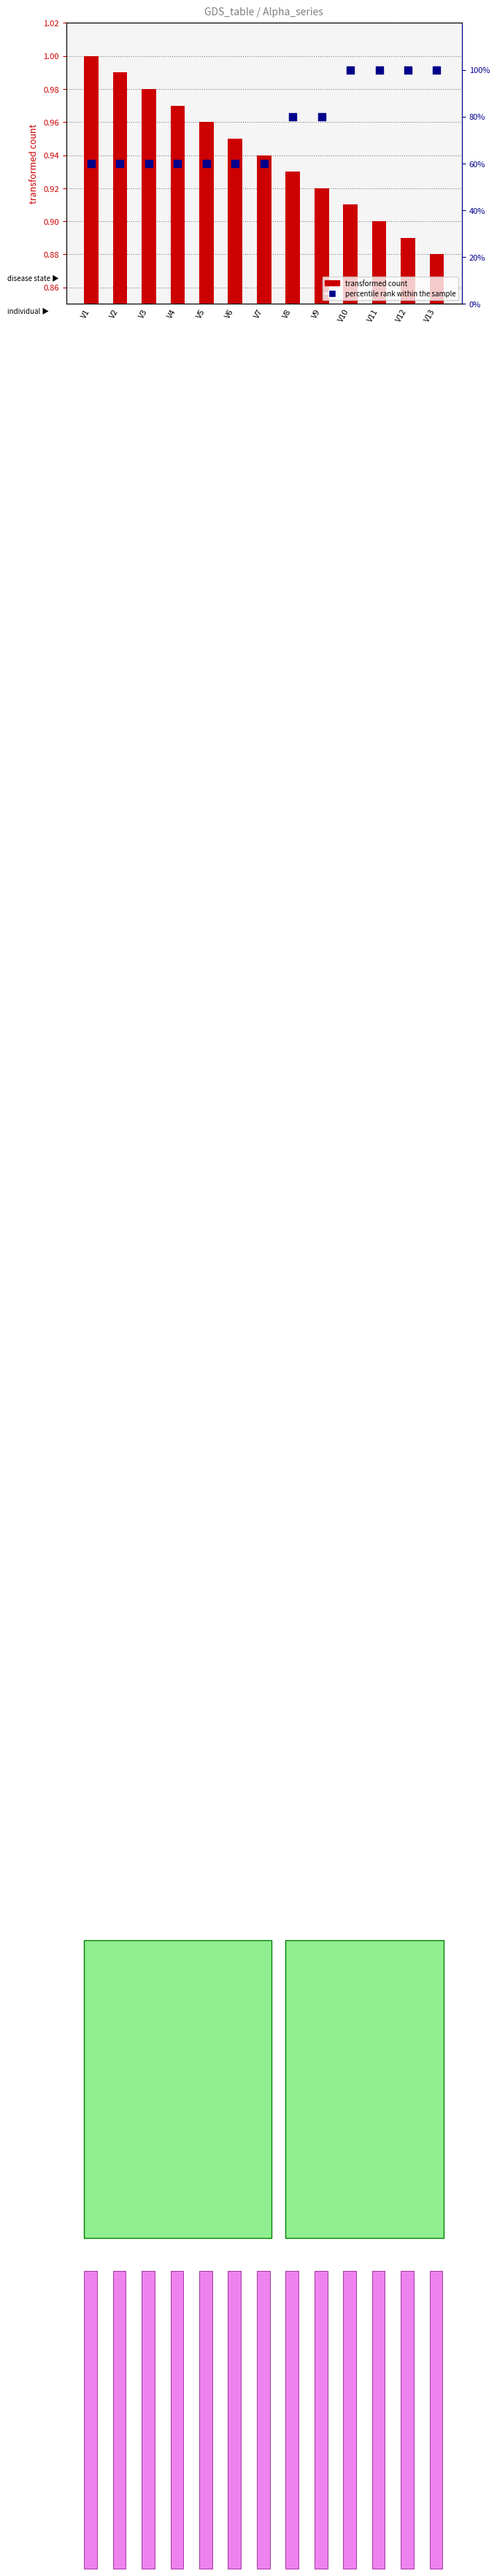

What is the total value across all series at V6?

4.0